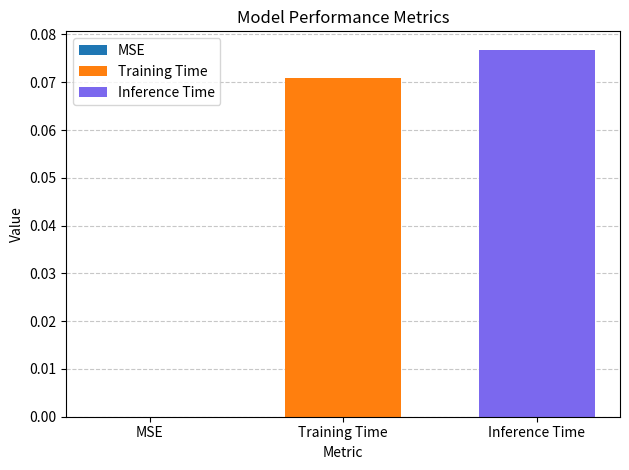

Which series has the widest spread of values?

Training Time